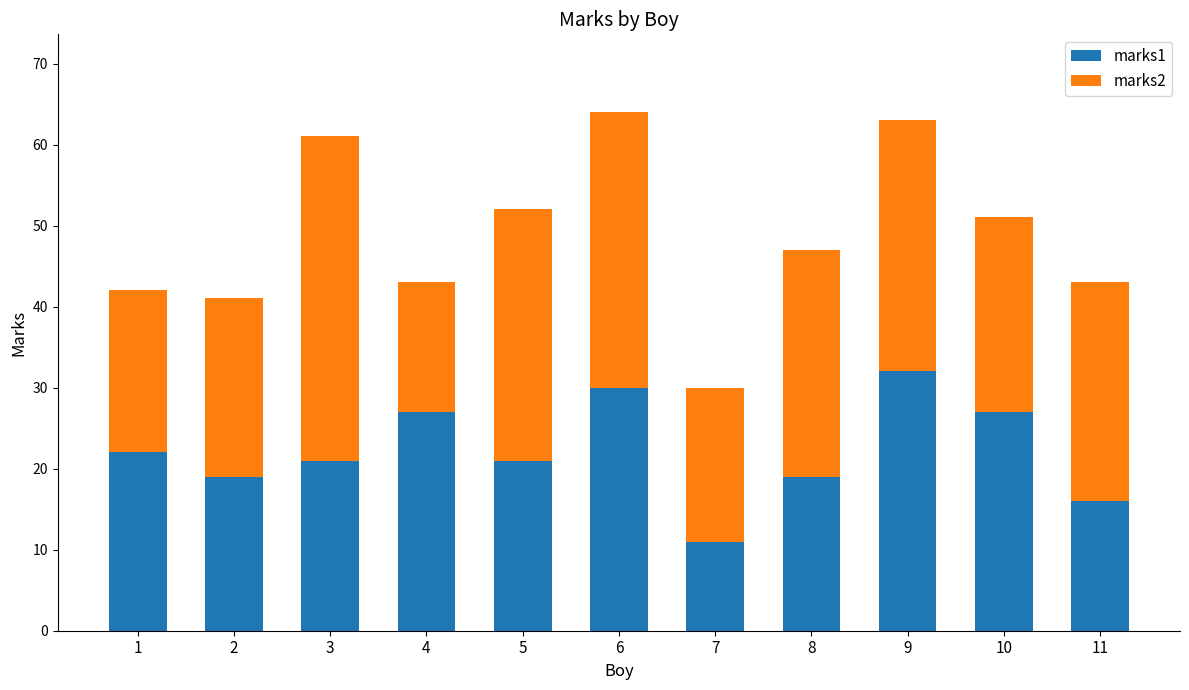

What is the total value across all series at 5?

52